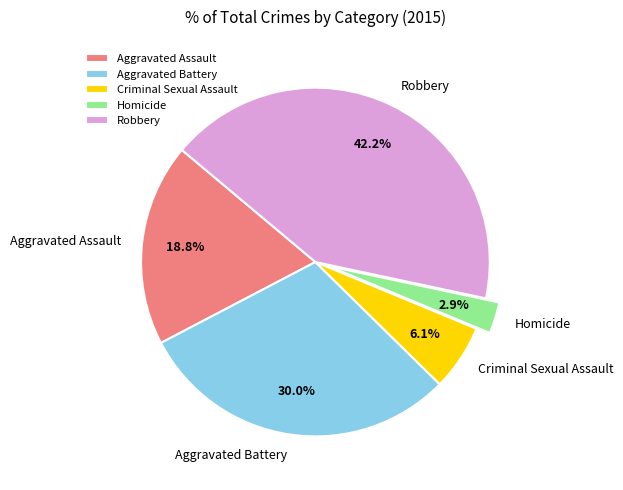

Is it true that Robbery is 52% of the pie?

False